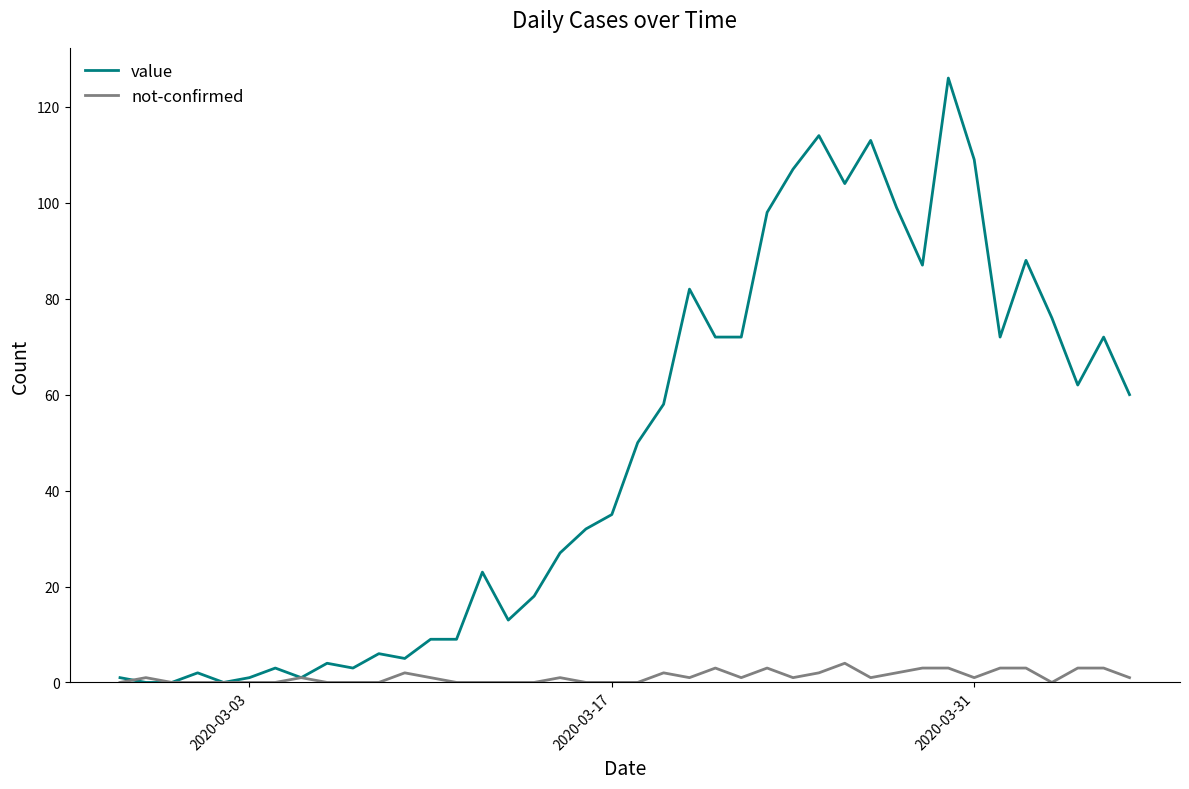

List the series in order of their peak value, highest first.

value, not-confirmed